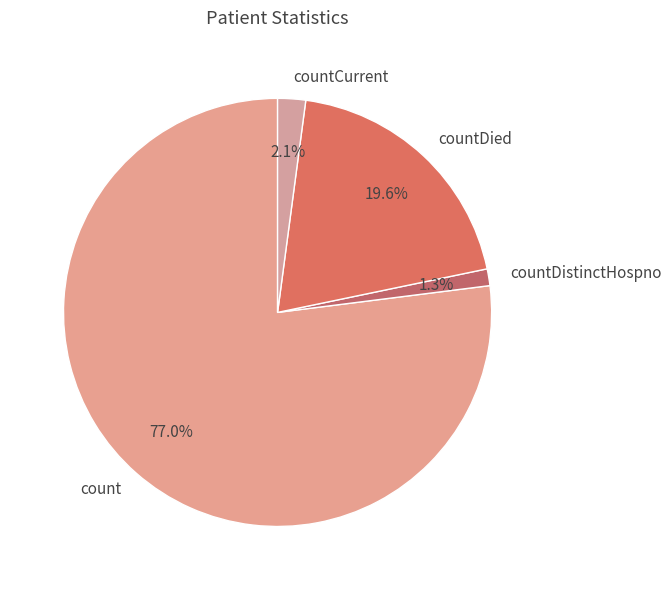

What percentage is the count slice, to the nearest percent?

77%